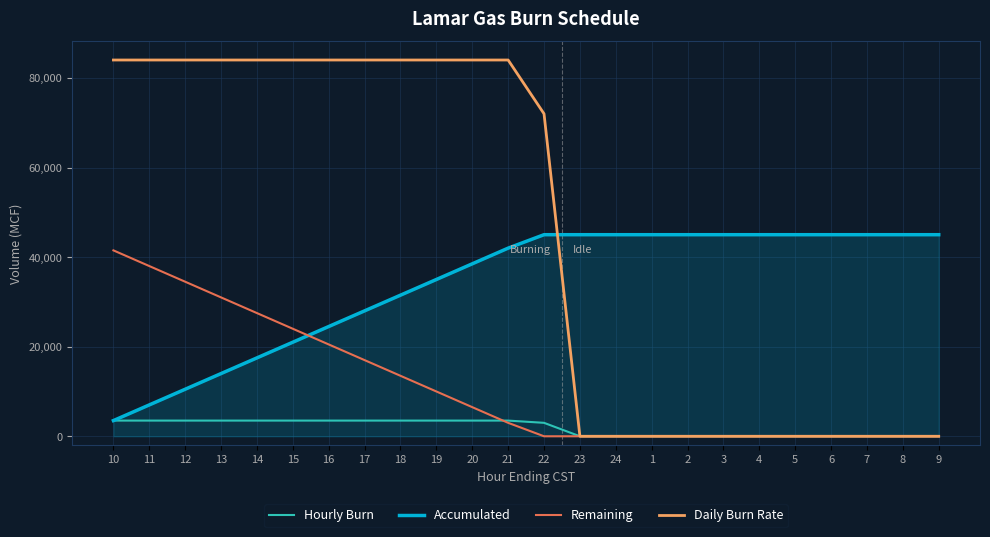

Rank the series by their average value, from highest to lowest.

Daily Burn Rate, Accumulated, Remaining, Hourly Burn